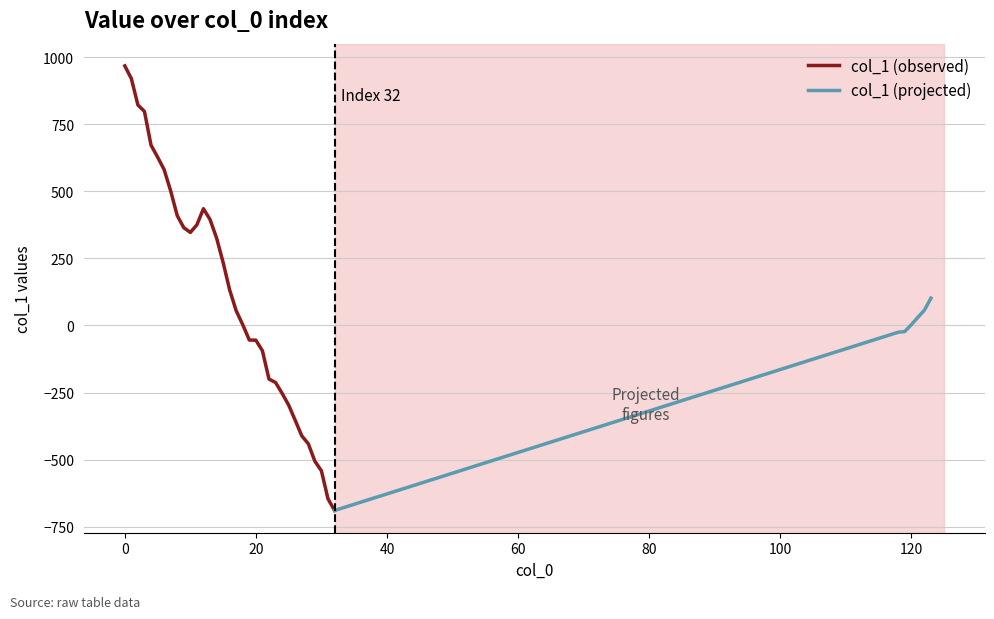

What is the change in value from 1 to 15?

-685.4